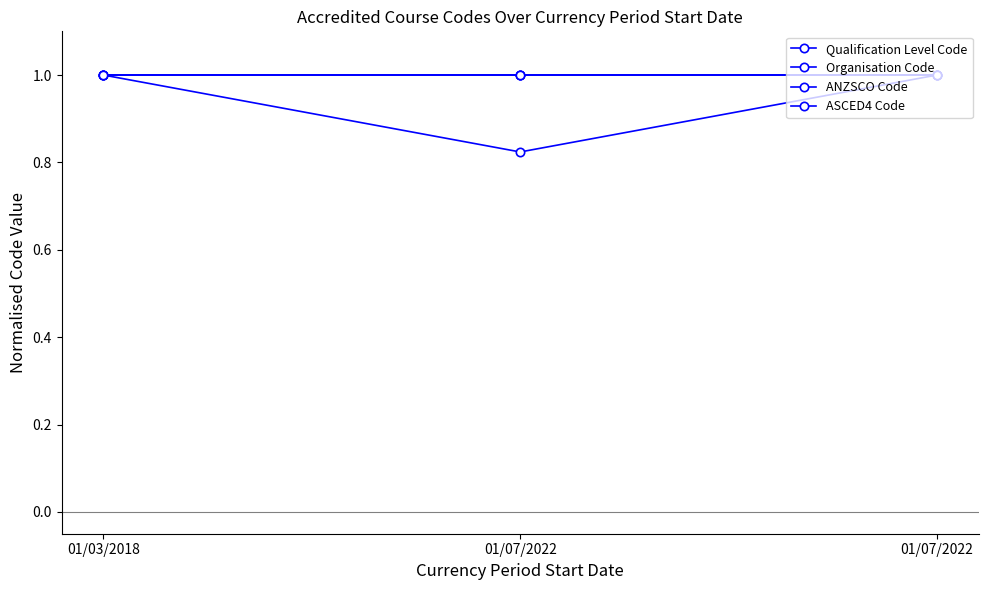

Between 01/03/2018 and 01/07/2022, which is larger?

01/03/2018